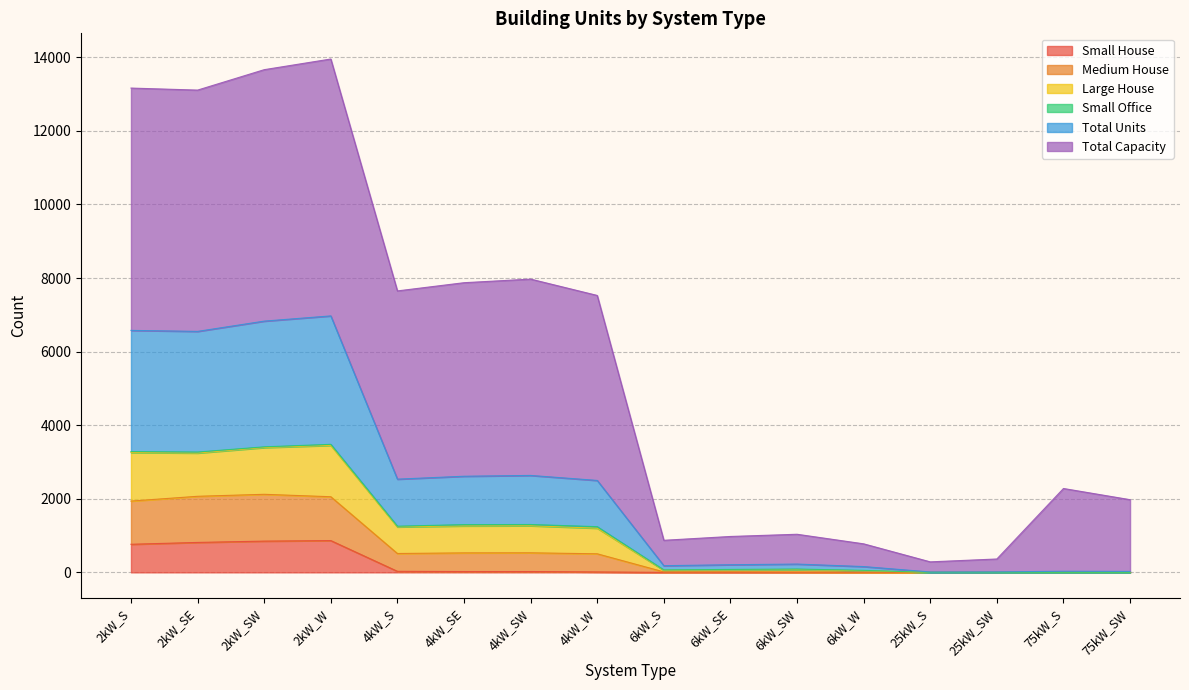

How many interior local peaks does the Total Units series have?

4